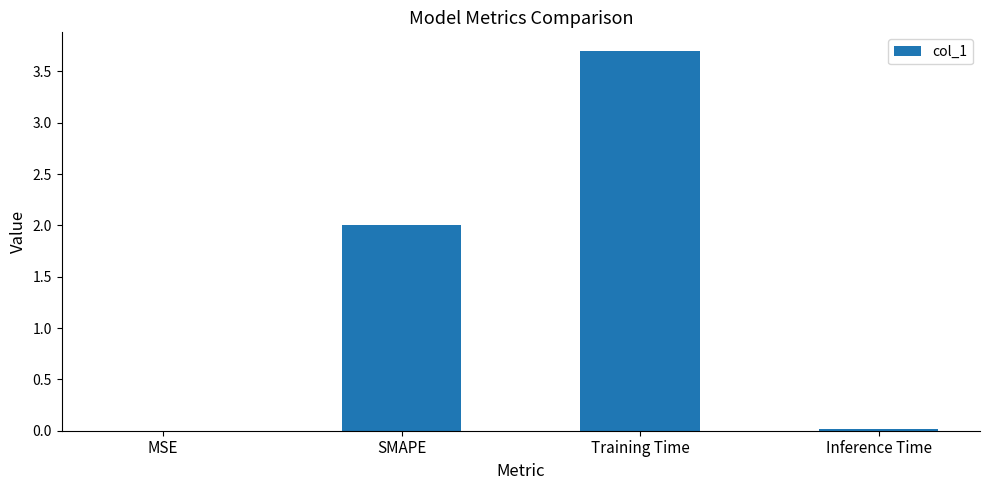

What is the change in value from Training Time to Inference Time?

-3.7